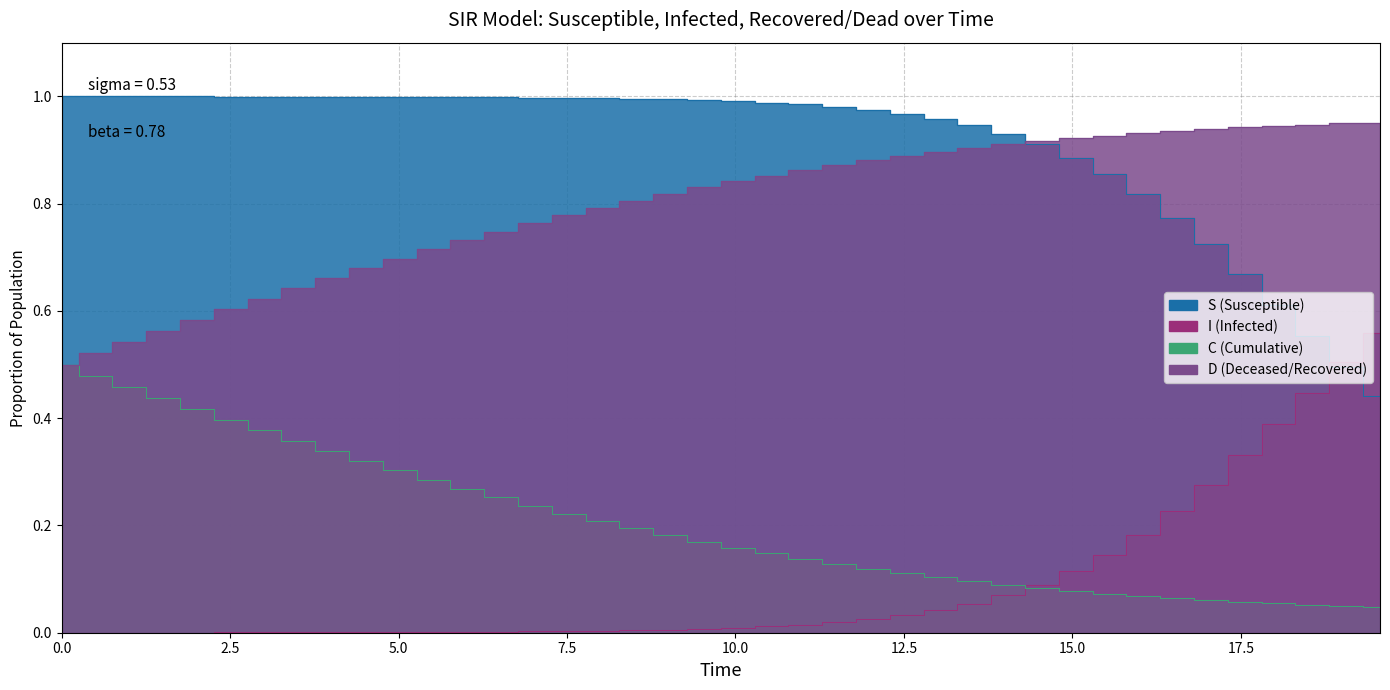

True or false: I has a value of 0.2 at 29.

False